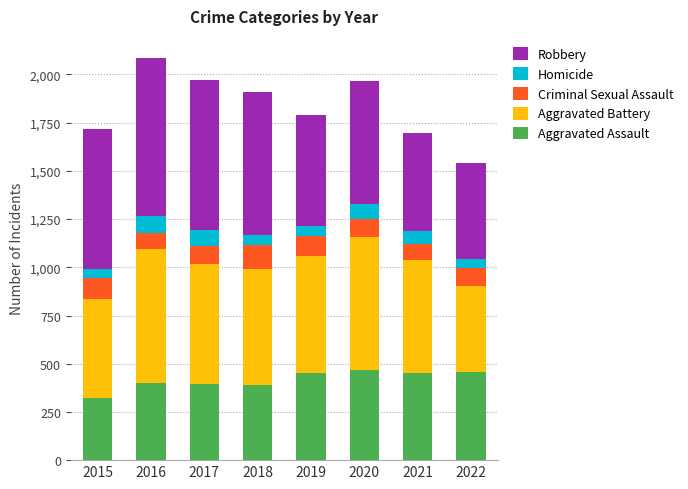

Count the number of data series in this chart.

5